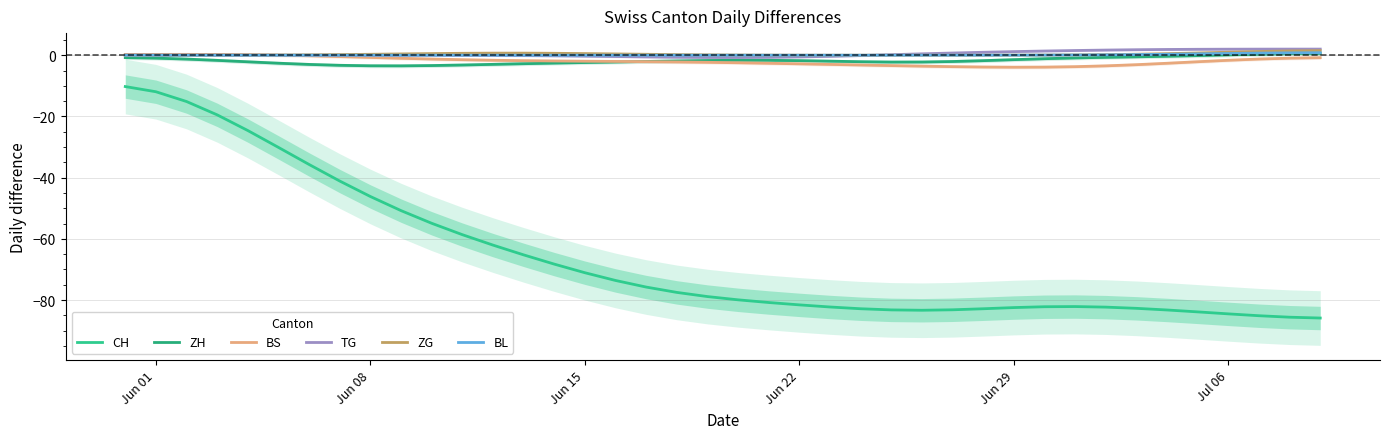

In ZH, how many points are higher than both neighbors (excluding endpoints)?

1